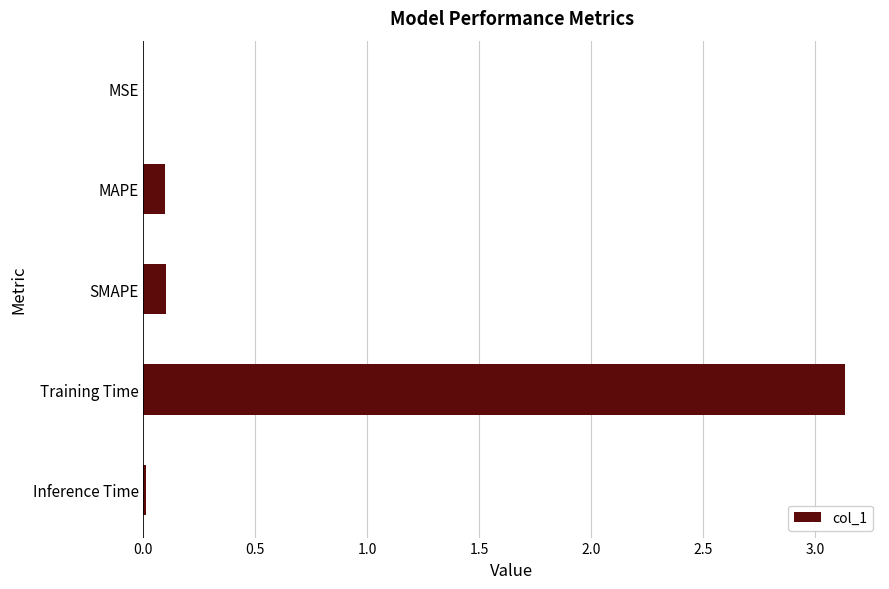

What is the change in value from SMAPE to Training Time?

+3.0